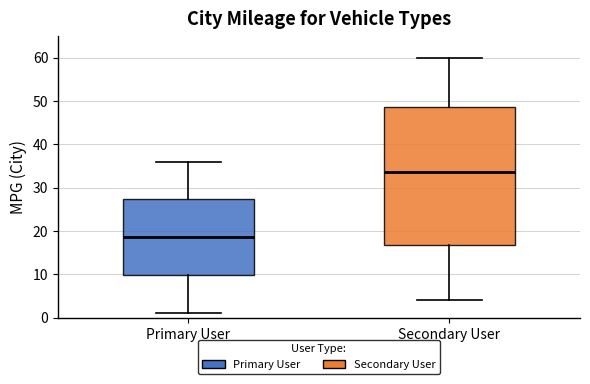

Reading left to right, transcribe this box plot: for each box, give where its median line is, the range the box spans, and where its two whiskers end, as read against the y-axis. The values are not printed on the chart, so give them approximately, as read against the axis.

Primary User: median 19, box 10 to 27, whiskers 1 to 36
Secondary User: median 34, box 17 to 49, whiskers 4 to 60